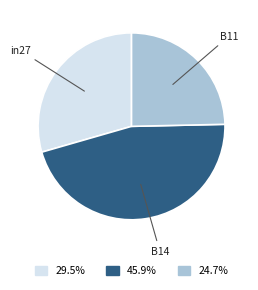

Is there any slice that represents more than half of the pie?

No